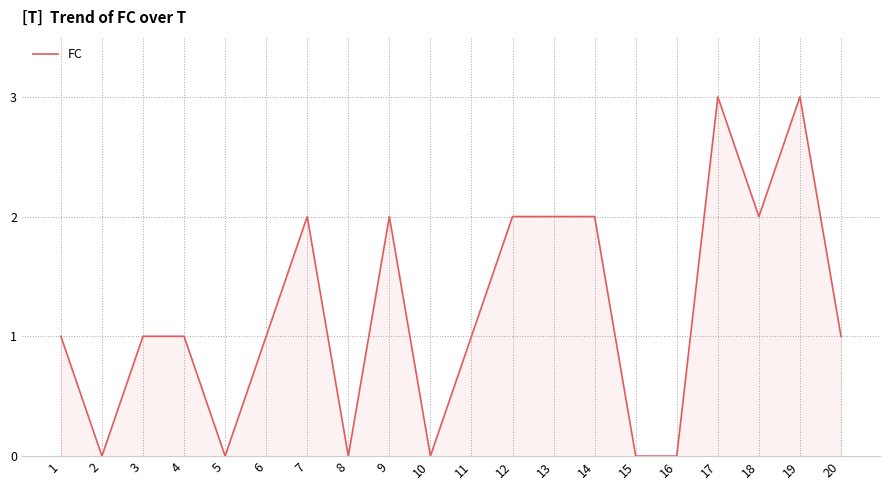

Is it true that the value at 15 is 0?

True